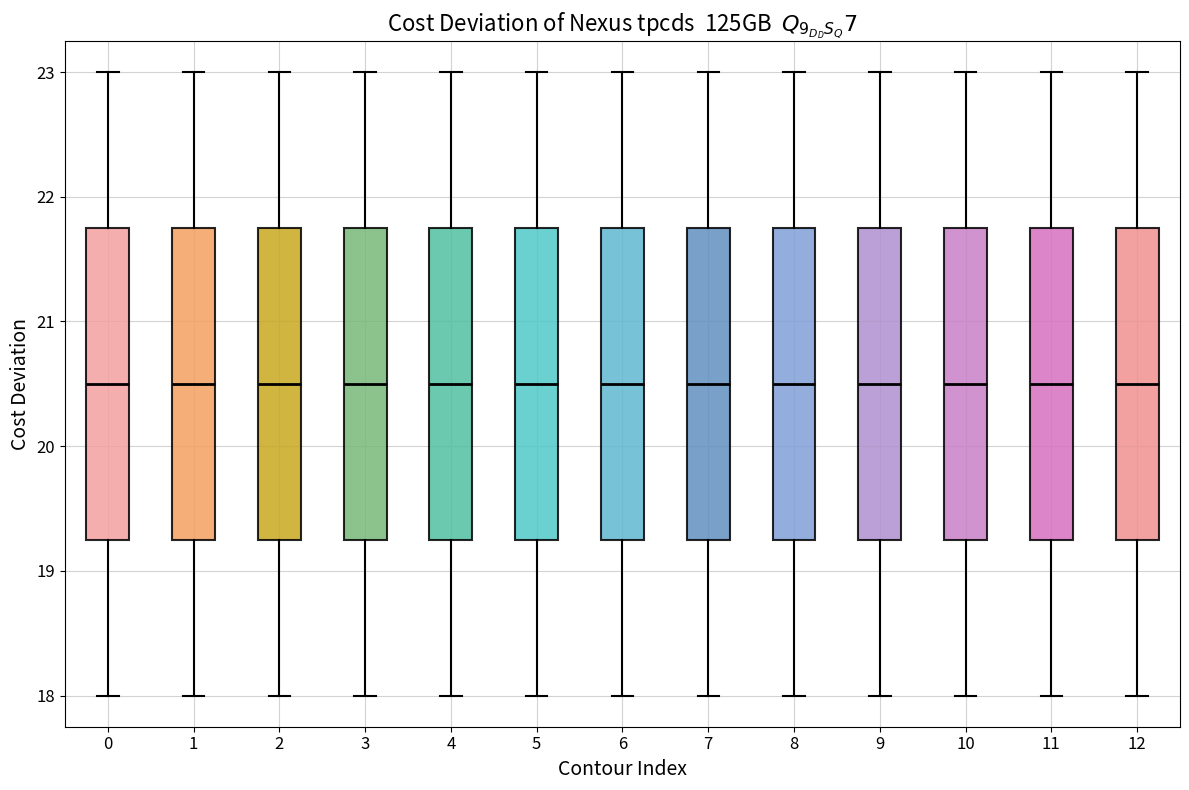

Reading left to right, read every box against the y-axis: the position of its median line, the range the box covers, and the ends of its whiskers. The values are not printed on the chart, so give them approximately, as read against the axis.

0: median 20.5, box 19.3 to 21.8, whiskers 18.0 to 23.0
1: median 20.5, box 19.3 to 21.8, whiskers 18.0 to 23.0
2: median 20.5, box 19.3 to 21.8, whiskers 18.0 to 23.0
3: median 20.5, box 19.3 to 21.8, whiskers 18.0 to 23.0
4: median 20.5, box 19.3 to 21.8, whiskers 18.0 to 23.0
5: median 20.5, box 19.3 to 21.8, whiskers 18.0 to 23.0
6: median 20.5, box 19.3 to 21.8, whiskers 18.0 to 23.0
7: median 20.5, box 19.3 to 21.8, whiskers 18.0 to 23.0
8: median 20.5, box 19.3 to 21.8, whiskers 18.0 to 23.0
9: median 20.5, box 19.3 to 21.8, whiskers 18.0 to 23.0
10: median 20.5, box 19.3 to 21.8, whiskers 18.0 to 23.0
11: median 20.5, box 19.3 to 21.8, whiskers 18.0 to 23.0
12: median 20.5, box 19.3 to 21.8, whiskers 18.0 to 23.0